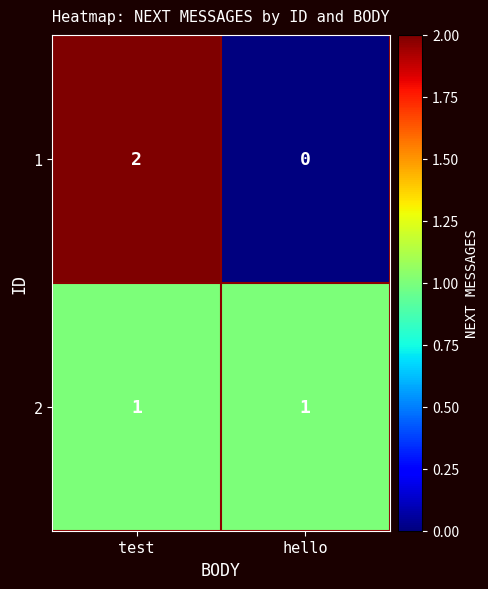

Which series has the widest spread of values?

1